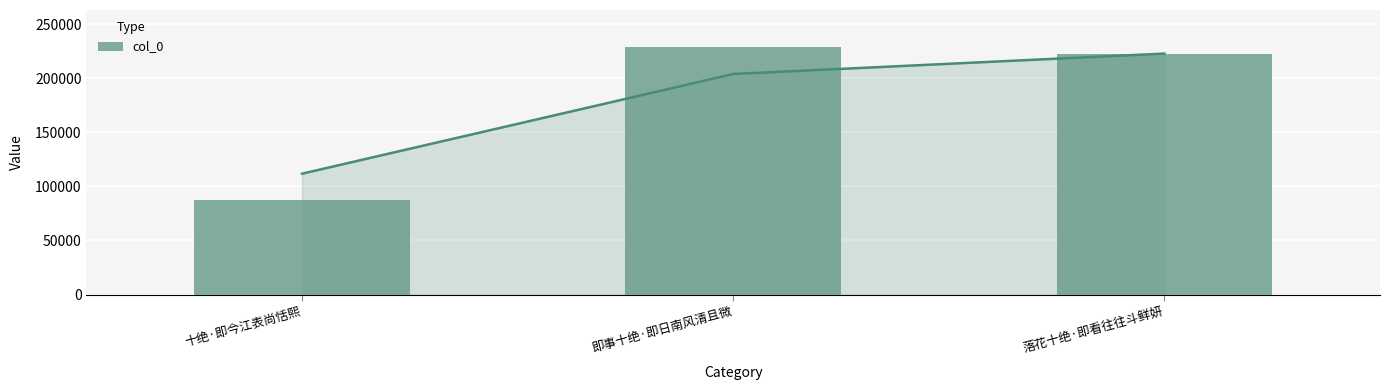

Are the bars horizontal?

No